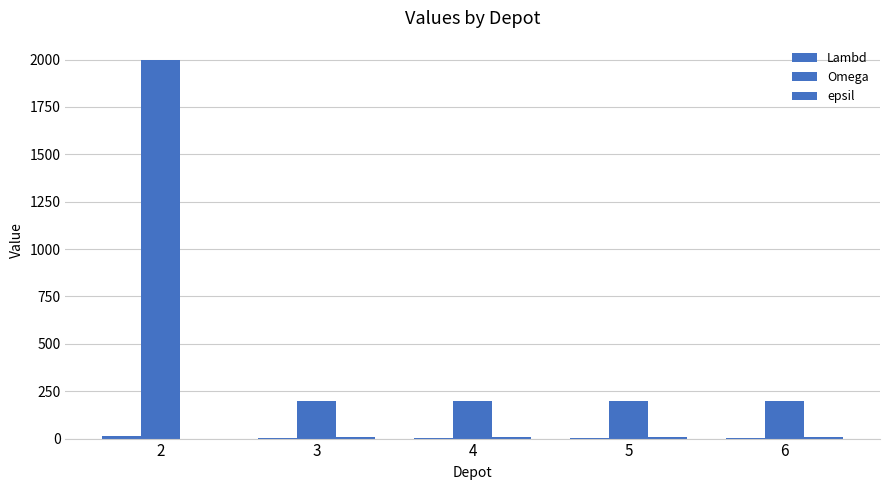

Where is Omega nearest to the value 1100?

2